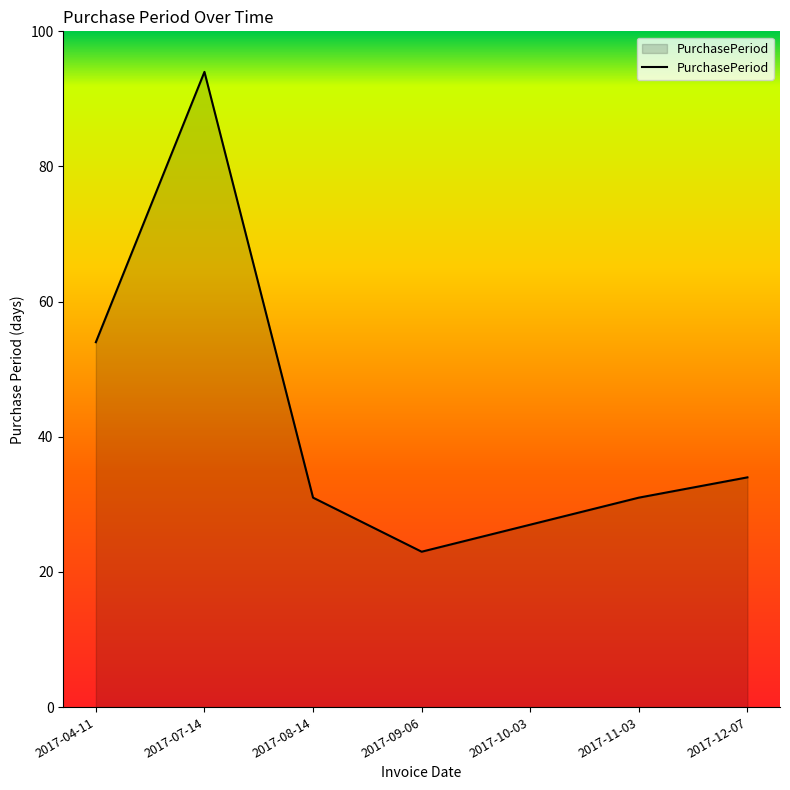

Where is the first local minimum?

2017-09-06